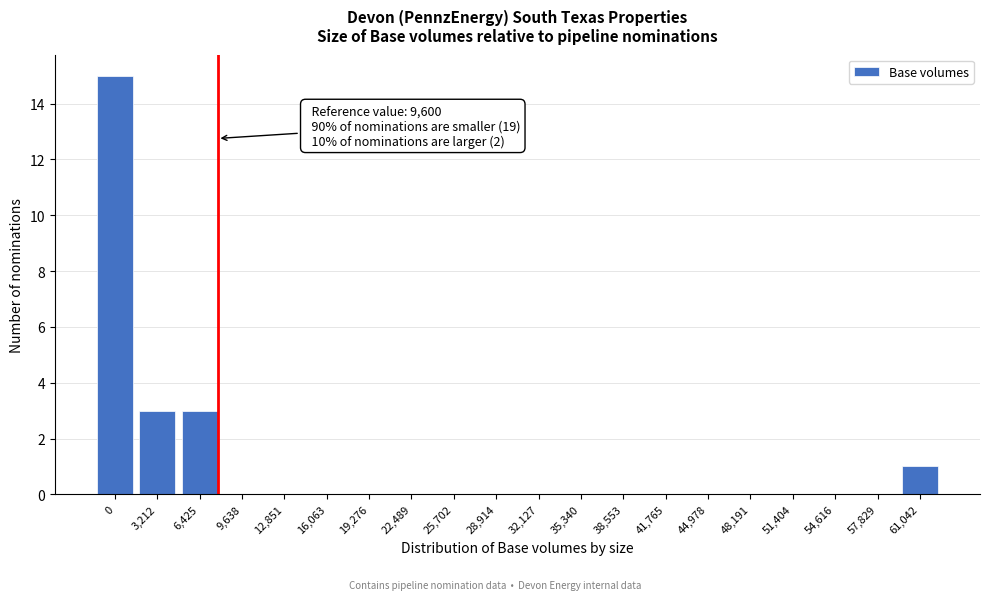

Reading left to right, extract all data points from this chart.

0=15	3,212=3	6,425=3	9,638=0	12,851=0	16,063=0	19,276=0	22,489=0	25,702=0	28,914=0	32,127=0	35,340=0	38,553=0	41,765=0	44,978=0	48,191=0	51,404=0	54,616=0	57,829=0	61,042=1